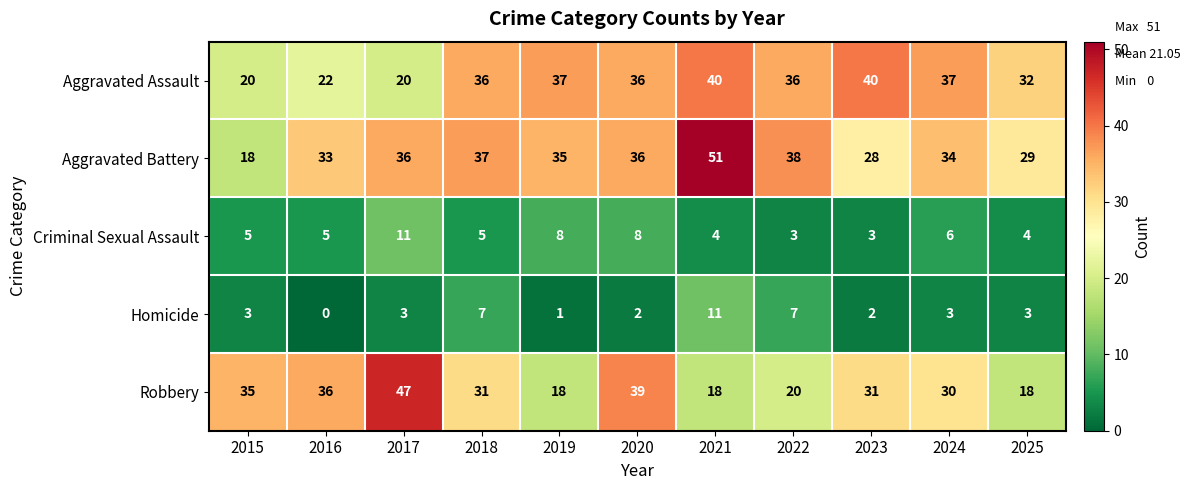

What is the difference between the maximum and minimum values in the Aggravated Battery series?

33